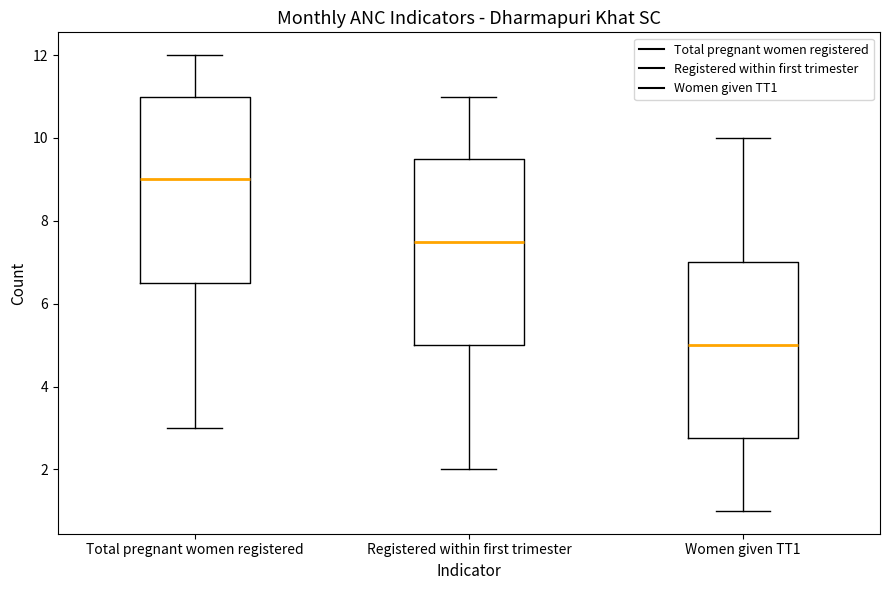

Where is the upper edge of the box for Women given TT1 on the y-axis? The values are not printed on the chart, so give them approximately, as read against the axis.

7.0